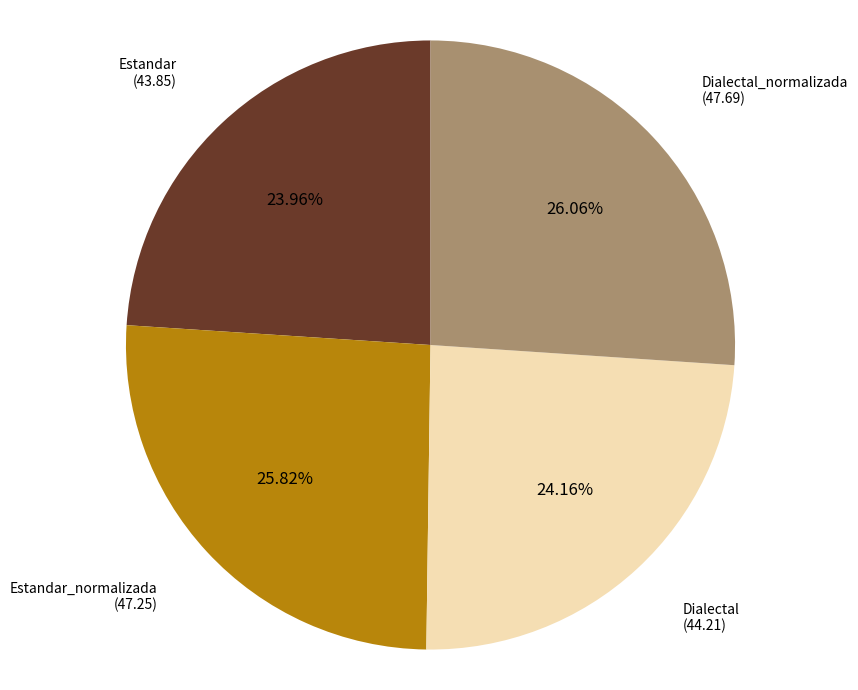

Is there a majority slice in this chart?

No